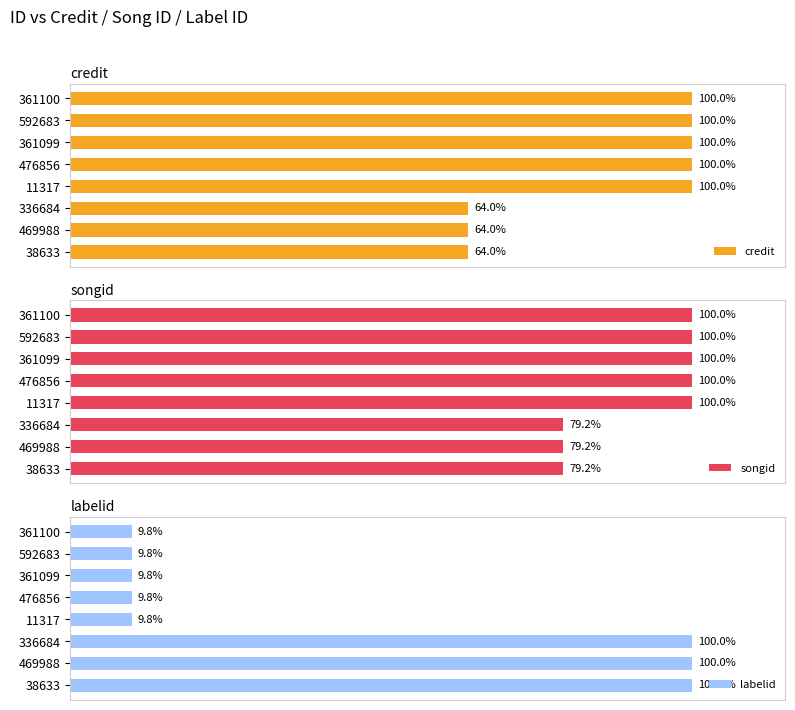

At how many categories does at least one series exceed 41?

8